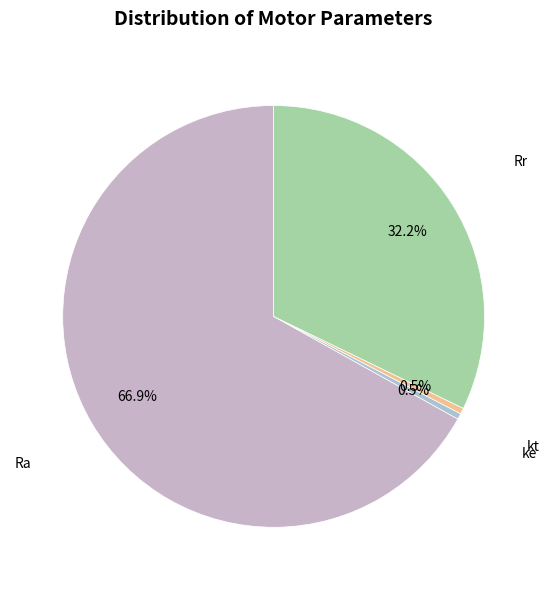

Is there a majority slice in this chart?

Yes